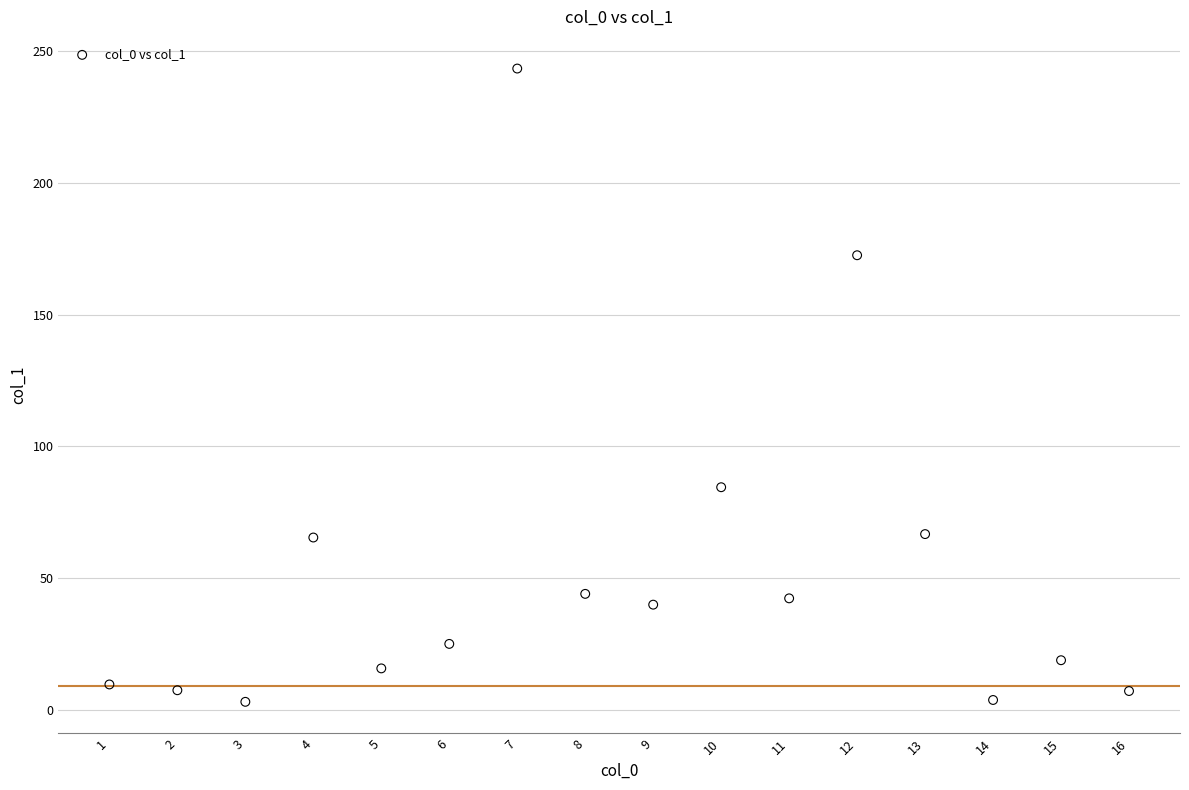

What Y value in the scatter plot is closest to 123?

84.5